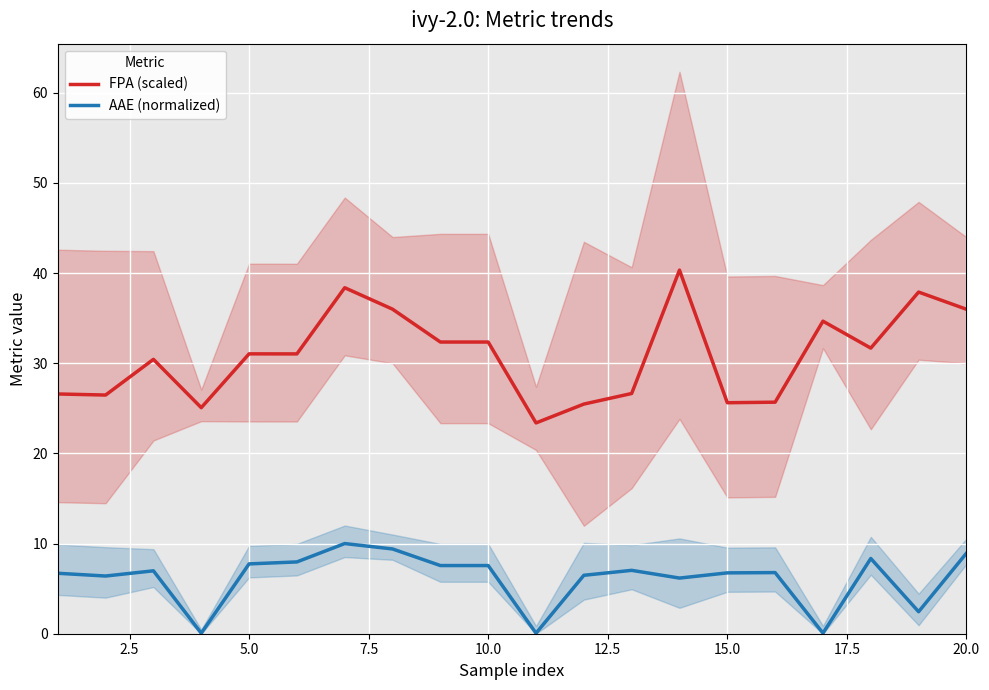

True or false: FPA (scaled) and AAE (normalized) cross at least once.

False